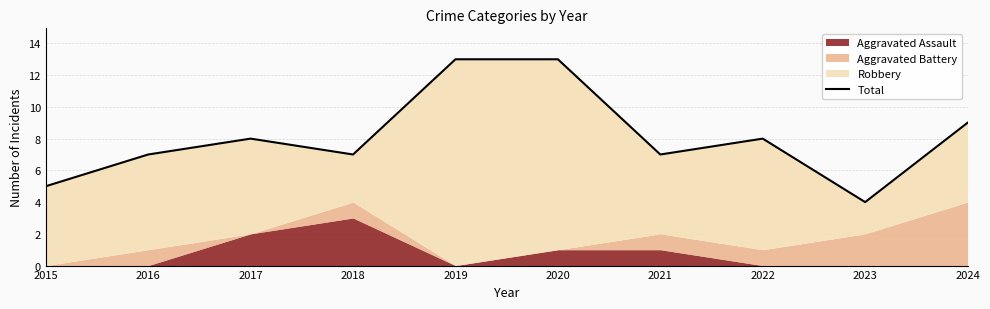

The value at 2015 is 1. True or false?

False